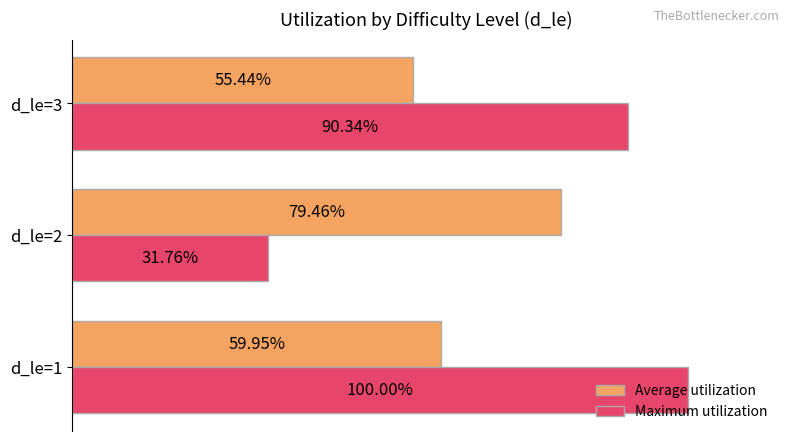

Between d_le=1 and d_le=3, which series saw the biggest shift?

Maximum utilization